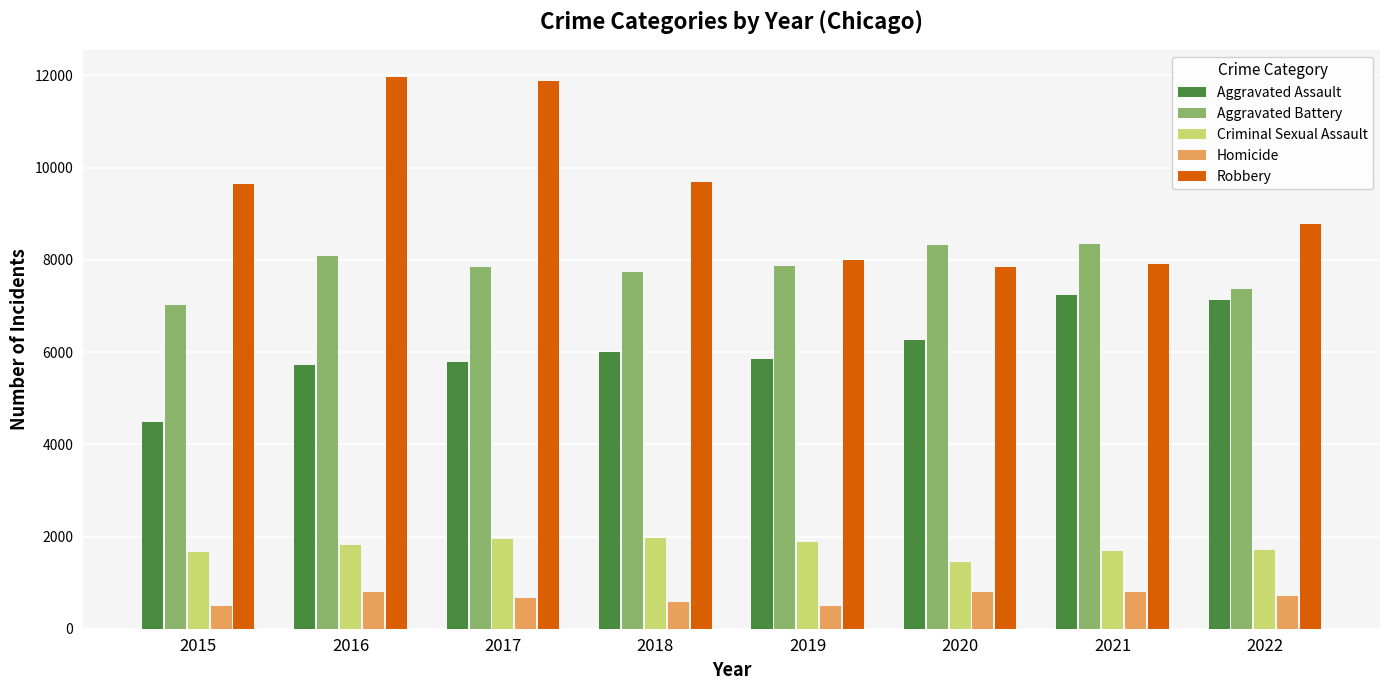

What is the value of the Criminal Sexual Assault bar at the 1st from the left?

1668